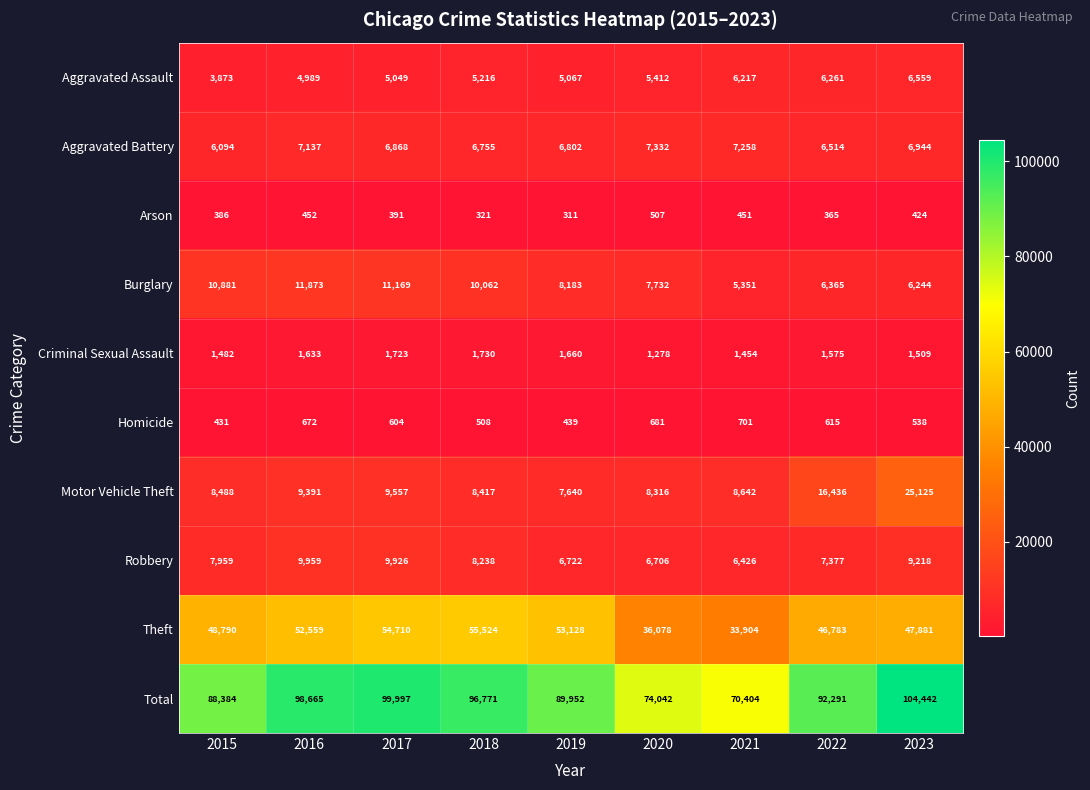

At which label is Aggravated Assault closest to 5216?

2018